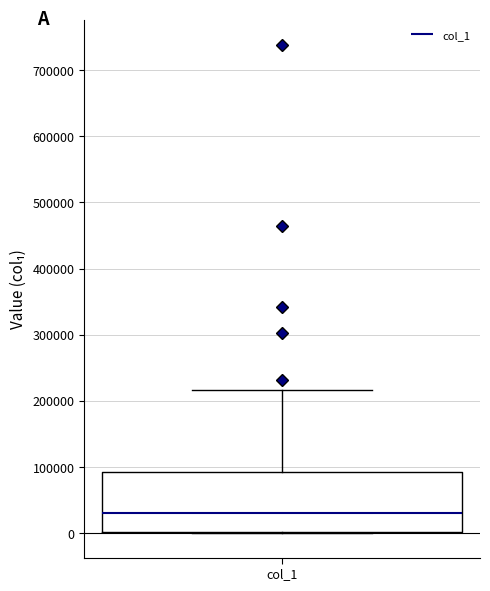

Read this box plot against the y-axis: the position of the median line, the range covered by the box, and the ends of both whiskers. The values are not printed on the chart, so give them approximately, as read against the axis.

median 30000, box 0 to 90000, whiskers 0 to 220000